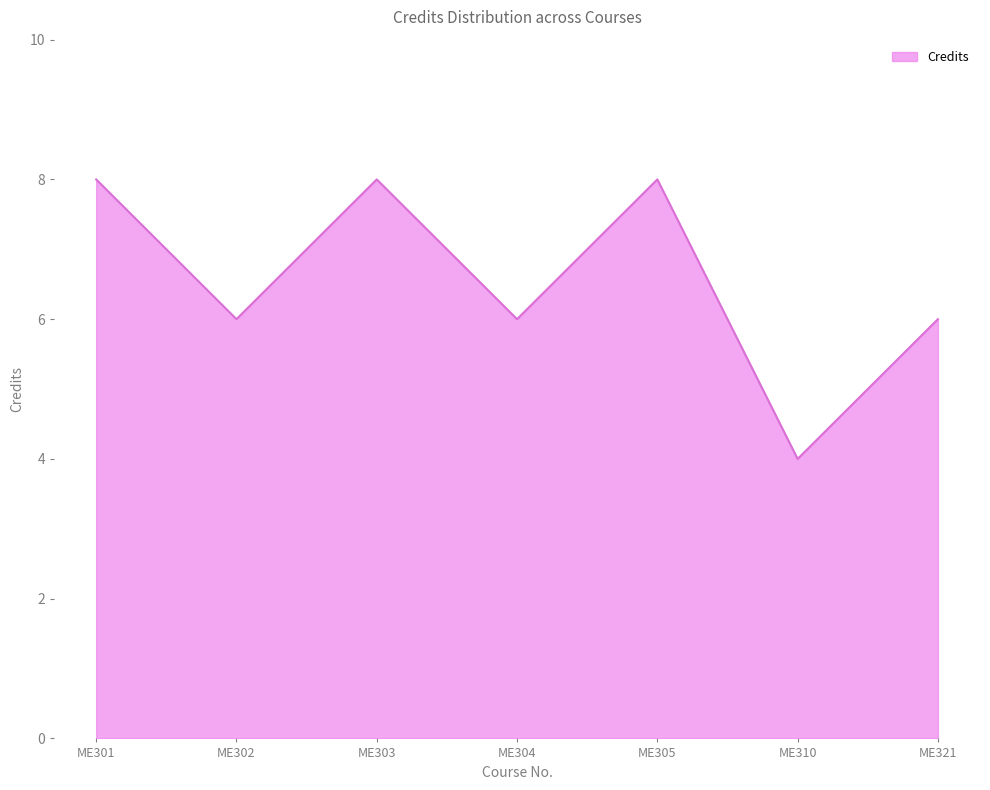

Between ME303 and ME304, which is larger?

ME303